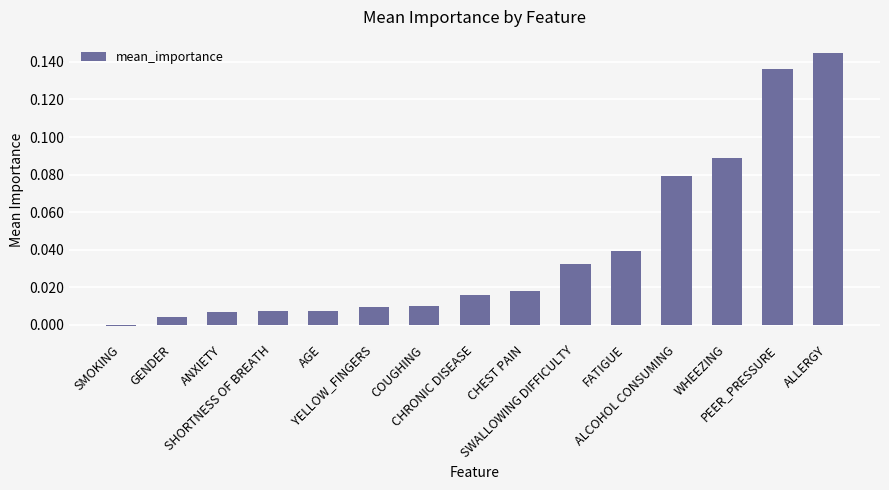

Which category has the highest value across all series?

ALLERGY